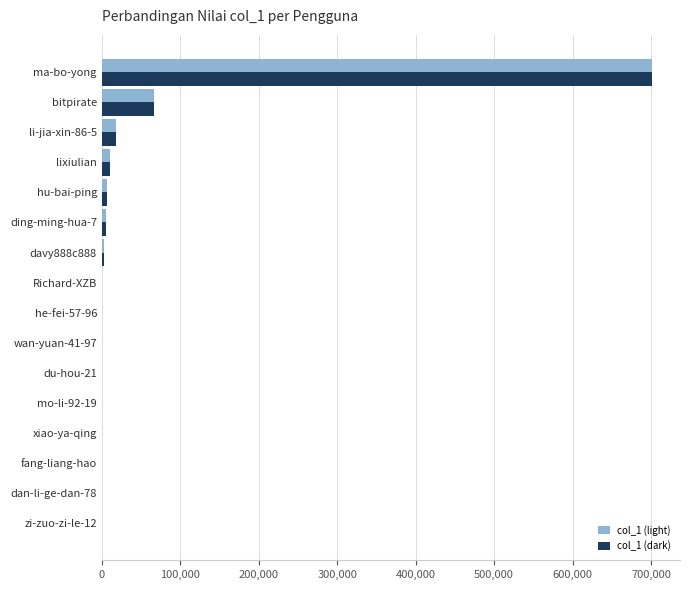

What are all the series names shown in the legend?

col_1 (light), col_1 (dark)